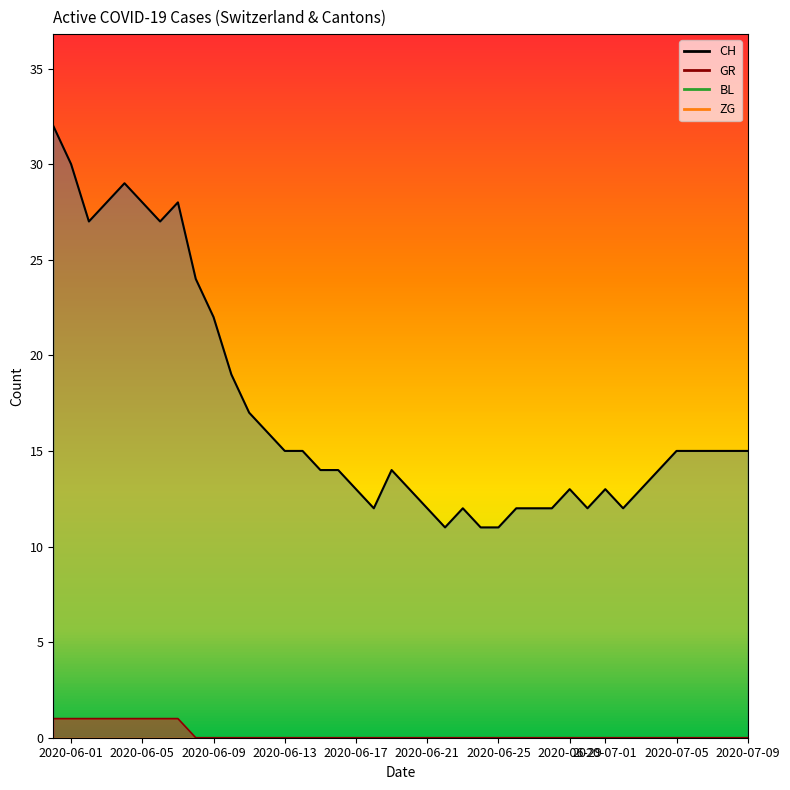

Reading left to right, what are all the values shown in this chart?

CH (line): 32	30	27	28	29	28	27	28	24	22	19	17	16	15	15	14	14	13	12	14	13	12	11	12	11	11	12	12	12	13	12	13	12	13	14	15	15	15	15	15
GR (line): 1	1	1	1	1	1	1	1	0	0	0	0	0	0	0	0	0	0	0	0	0	0	0	0	0	0	0	0	0	0	0	0	0	0	0	0	0	0	0	0